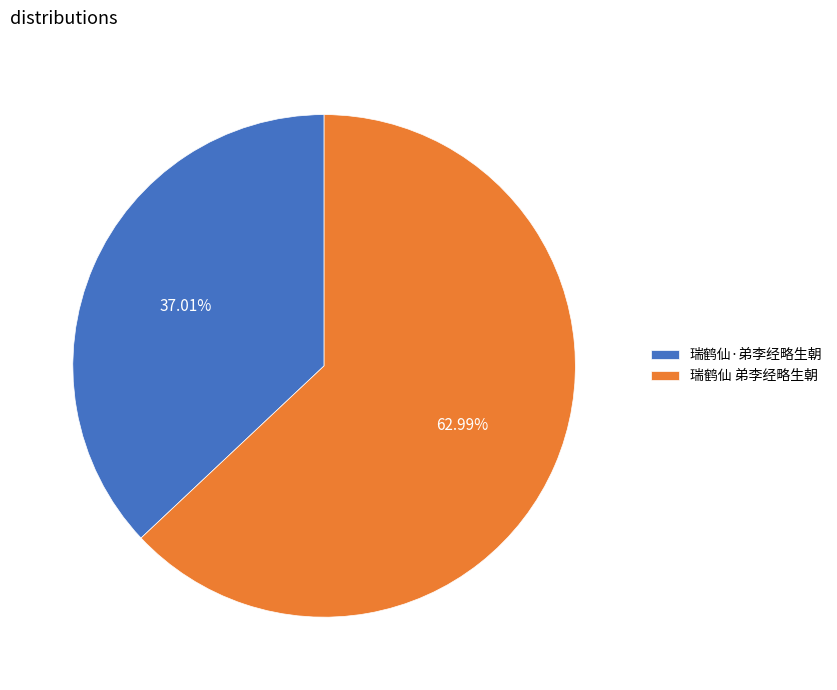

To the nearest percent, what portion does 瑞鹤仙 弟李经略生朝 represent?

63%